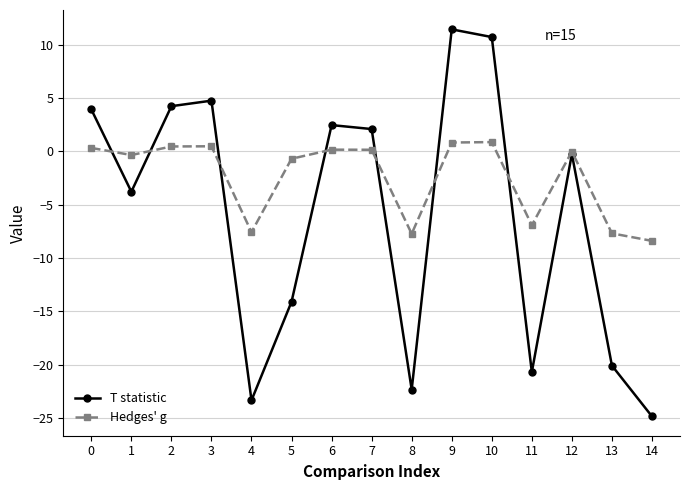

In T statistic, how many points are higher than both neighbors (excluding endpoints)?

4